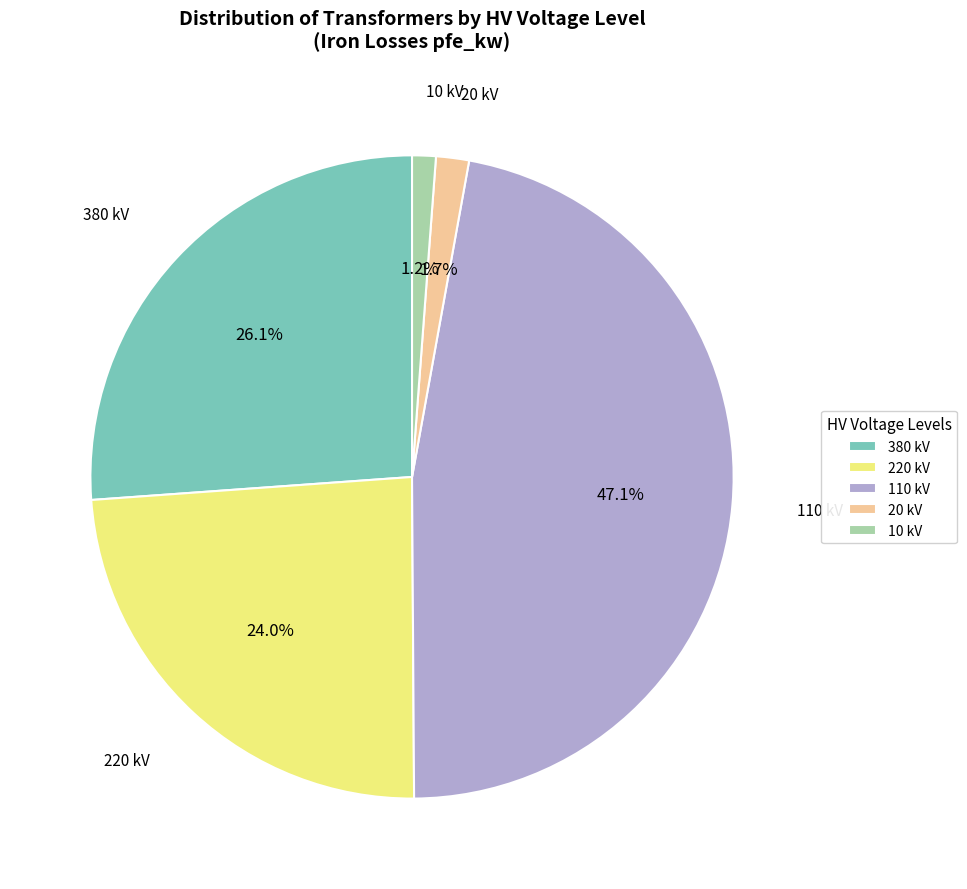

Approximately how many times larger is the value at 220 kV compared to 110 kV?

0.5